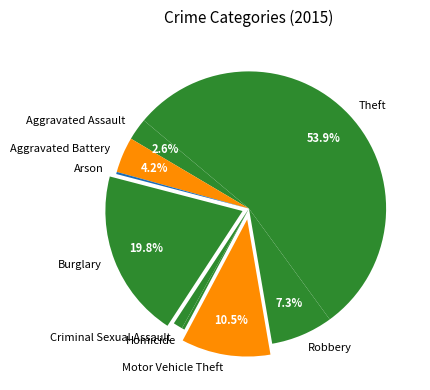

Which slice represents more than half of the pie?

Theft